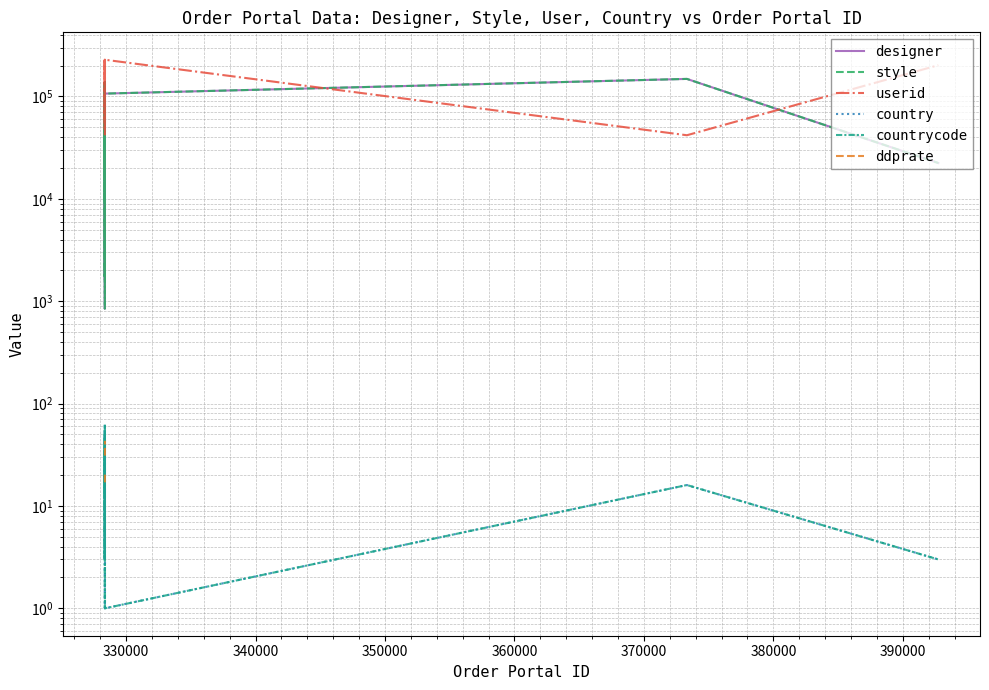

Is it true that country equals 95.7 at 29?

False